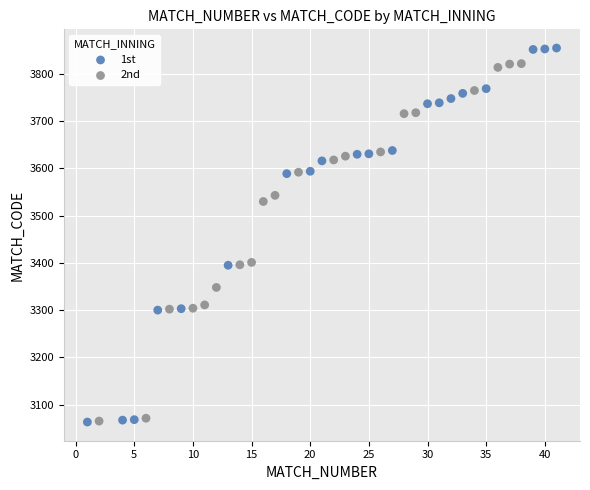

Which series has the largest Y range (max minus min)?

1st